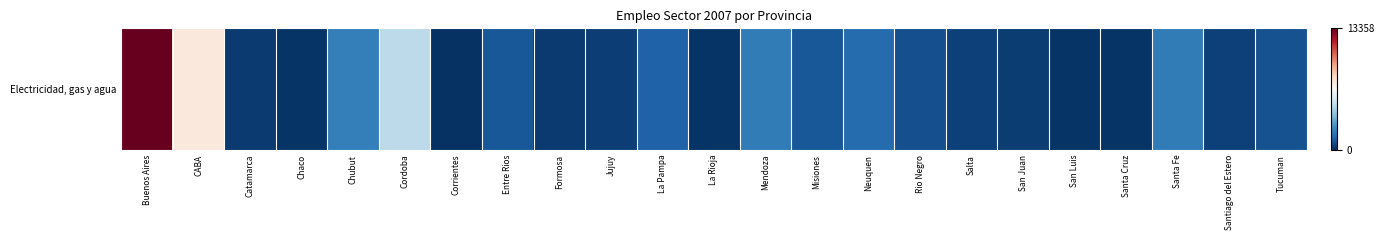

Reading right to left, what are all the values shown in this chart?

882.2	433.0	2016.2	130.8	128.2	357.2	448.8	783.8	1524.2	1004.2	1987.8	122.2	1263.2	406.0	303.2	1034.8	81.5	4948.2	2120.2	118.5	290.2	7396.0	13358.0